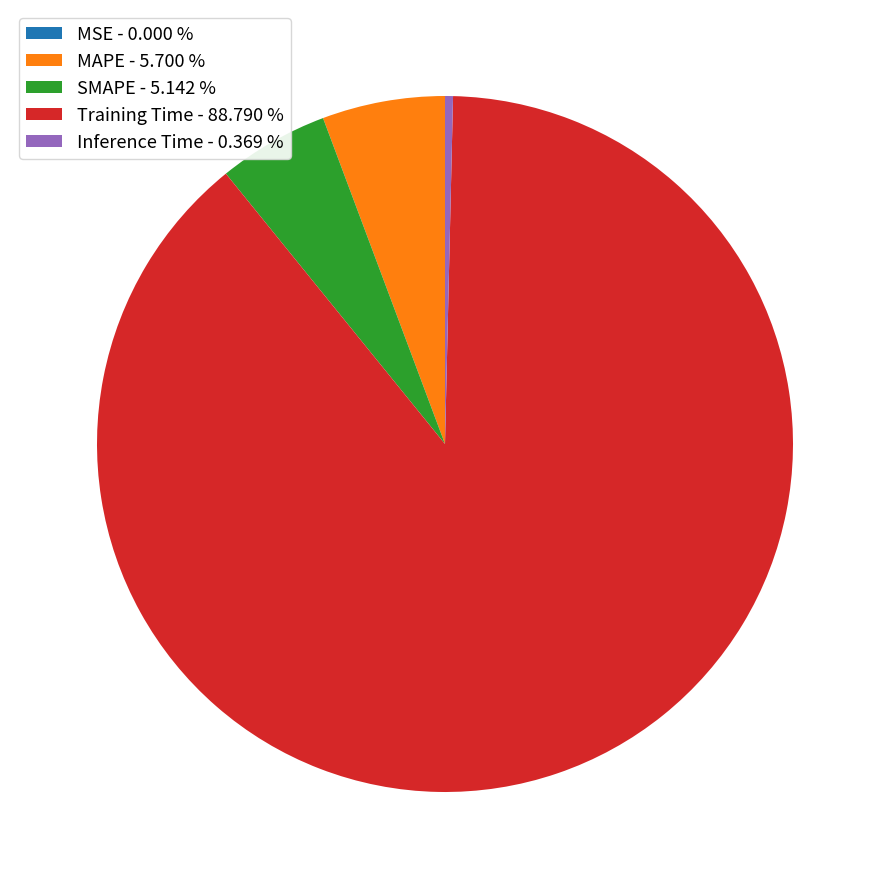

Is the sum of MAPE - 5.700 % and Inference Time - 0.369 % greater than half?

No